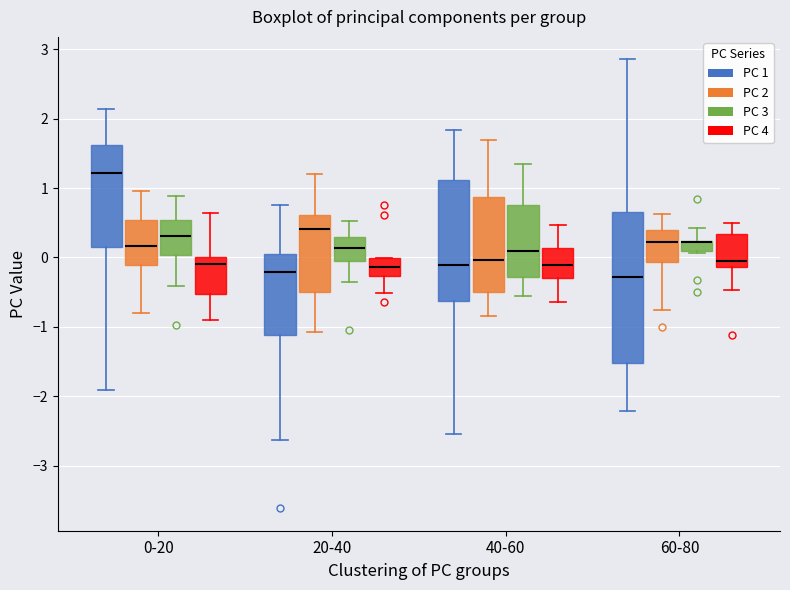

Comparing the boxes themselves (not the whiskers), which one is the tallest?

60-80 (PC 1)